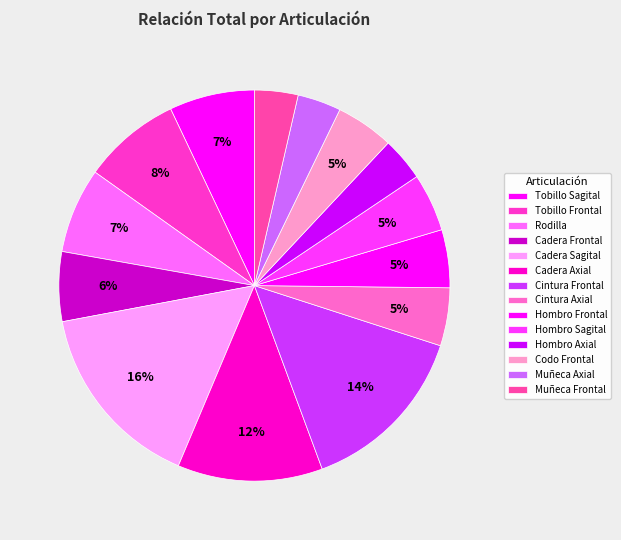

Which slice is the smallest?

Hombro Axial